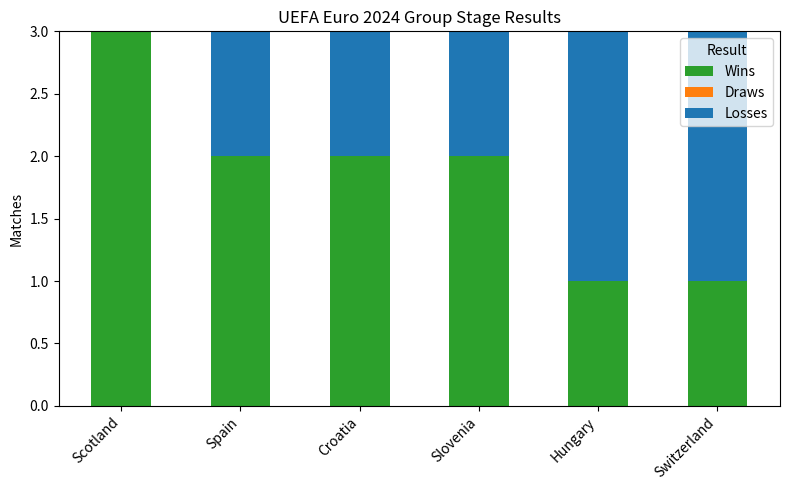

Reading left to right, transcribe the values for Wins.

Scotland=3	Spain=2	Croatia=2	Slovenia=2	Hungary=1	Switzerland=1